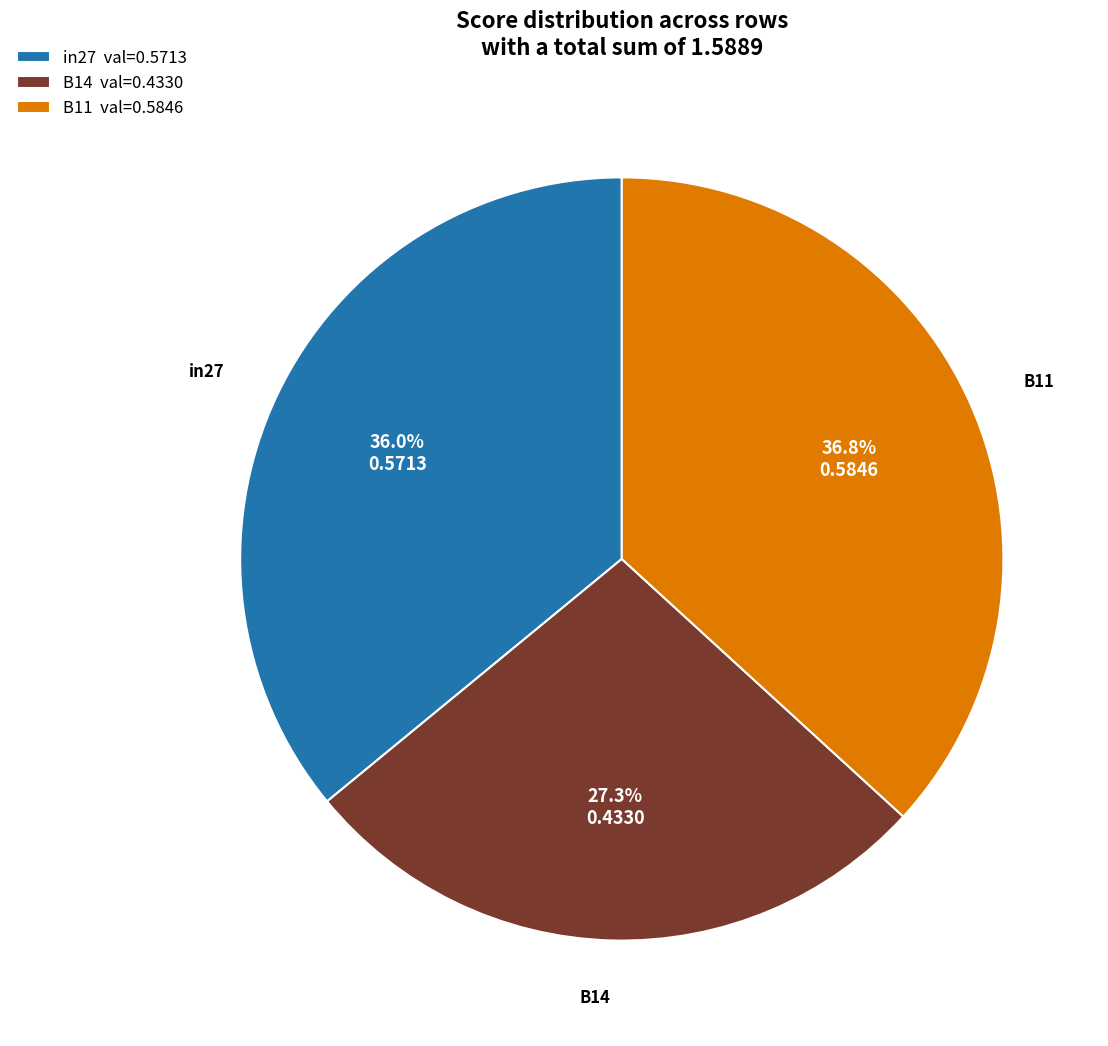

How many slices are in this pie chart?

3